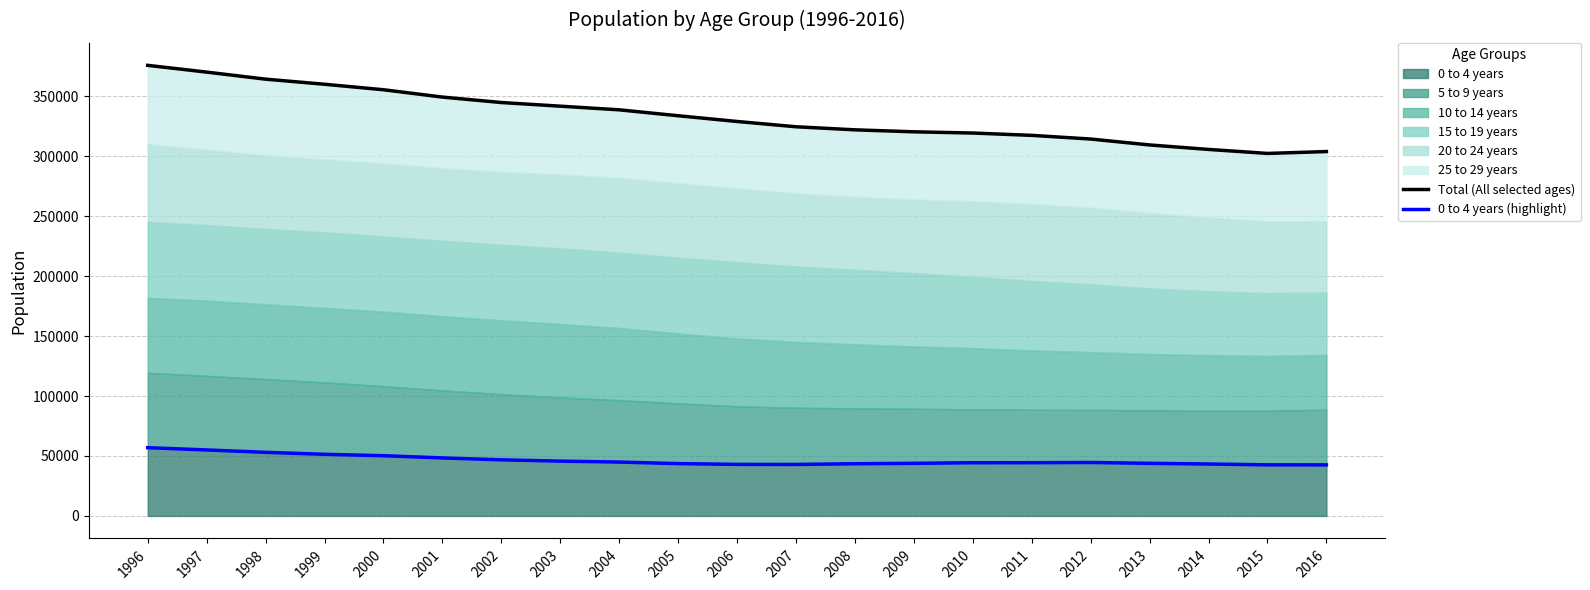

True or false: 0 to 4 years (highlight) has a value of 9606 at 2013.

False